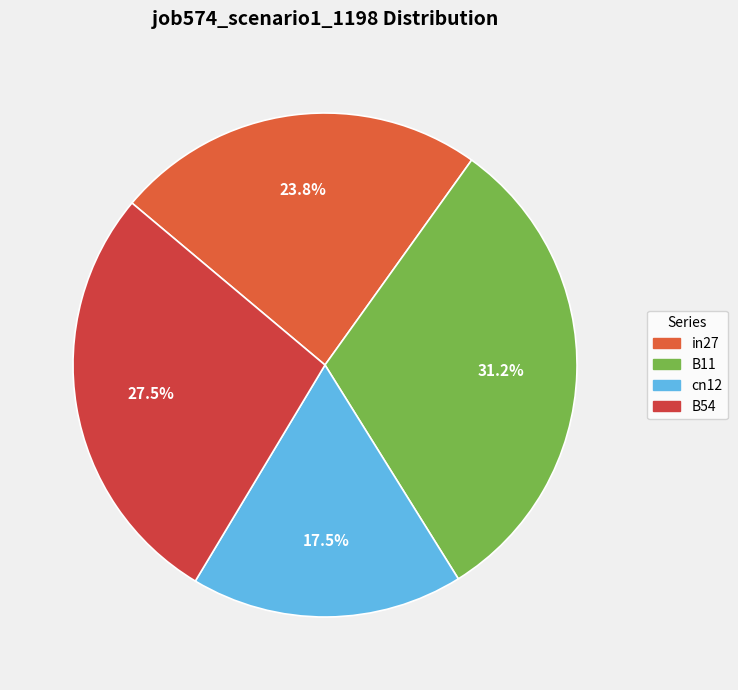

Count the number of slices in the pie.

4